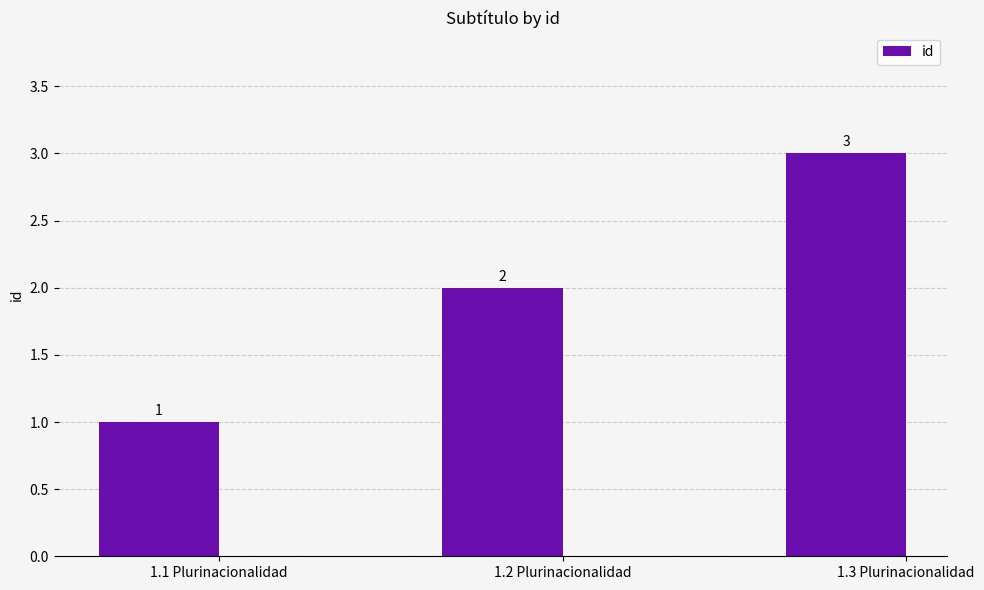

How many data points does each series have?

3